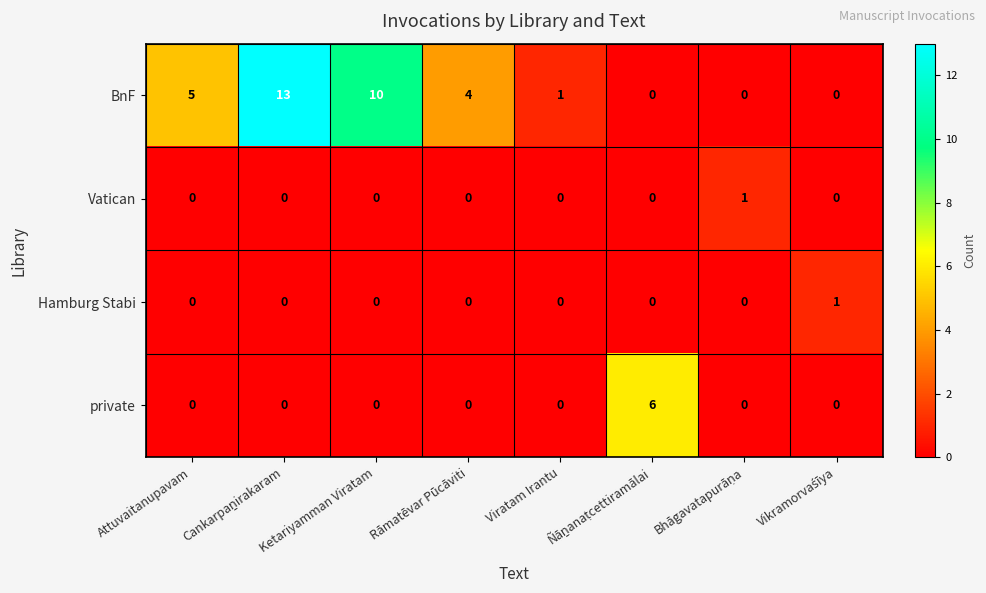

What is the difference between the maximum and minimum values in the private series?

6